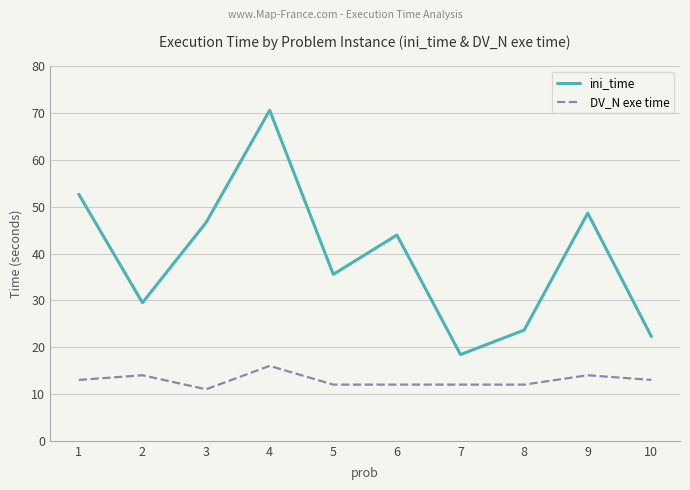

List the series in order of their peak value, lowest first.

DV_N exe time, ini_time